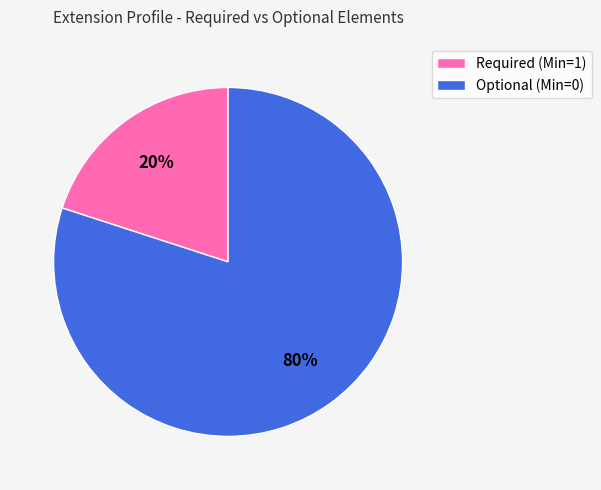

Which slice represents more than half of the pie?

Optional (Min=0)